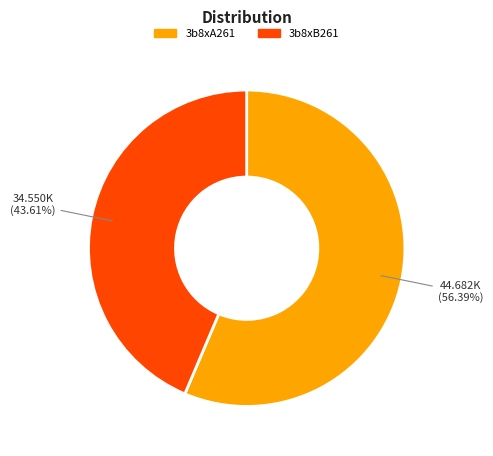

How many segments does this pie chart have?

2